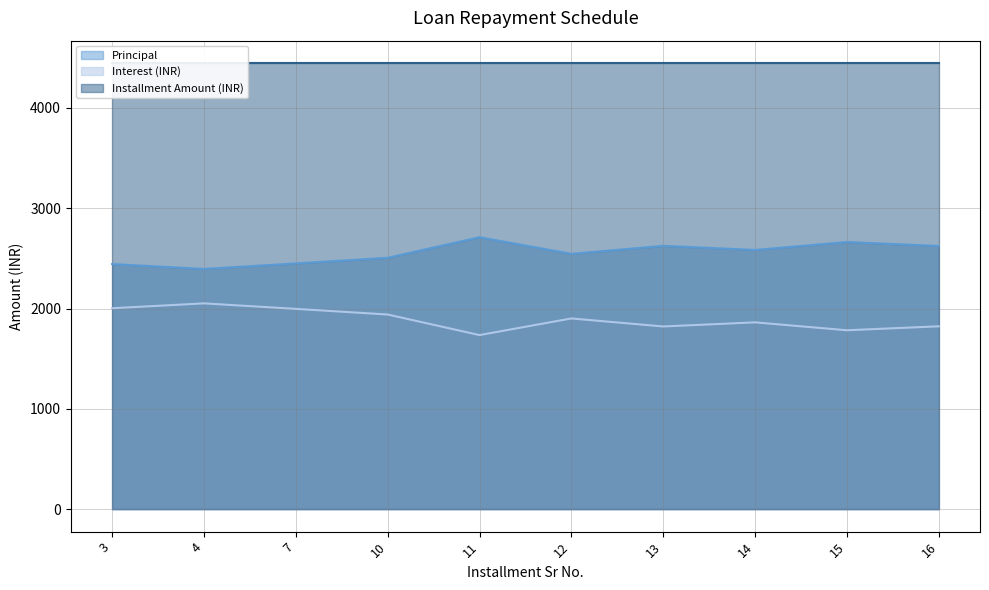

At which label does Interest (INR) first exceed 1902?

3